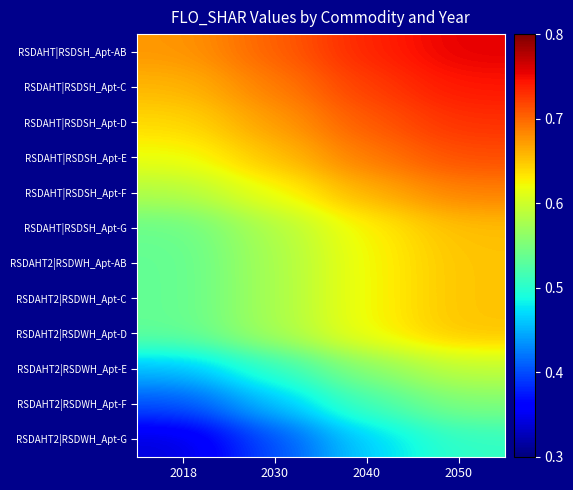

Which series has the largest total across all categories?

RSDAHT|RSDSH_Apt-AB